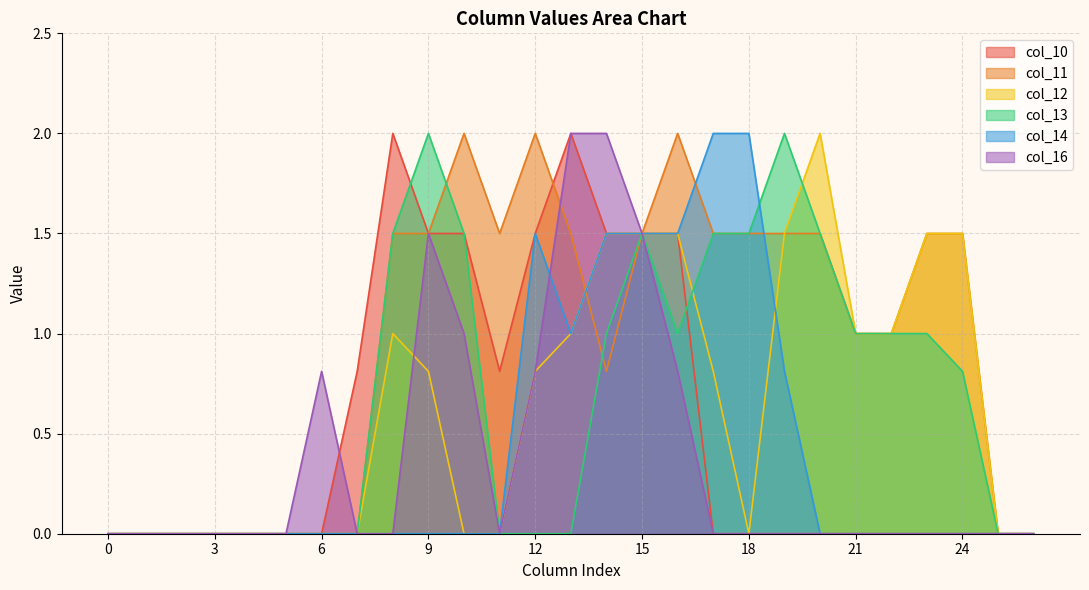

In col_10, how many points are lower than both neighbors (excluding endpoints)?

1